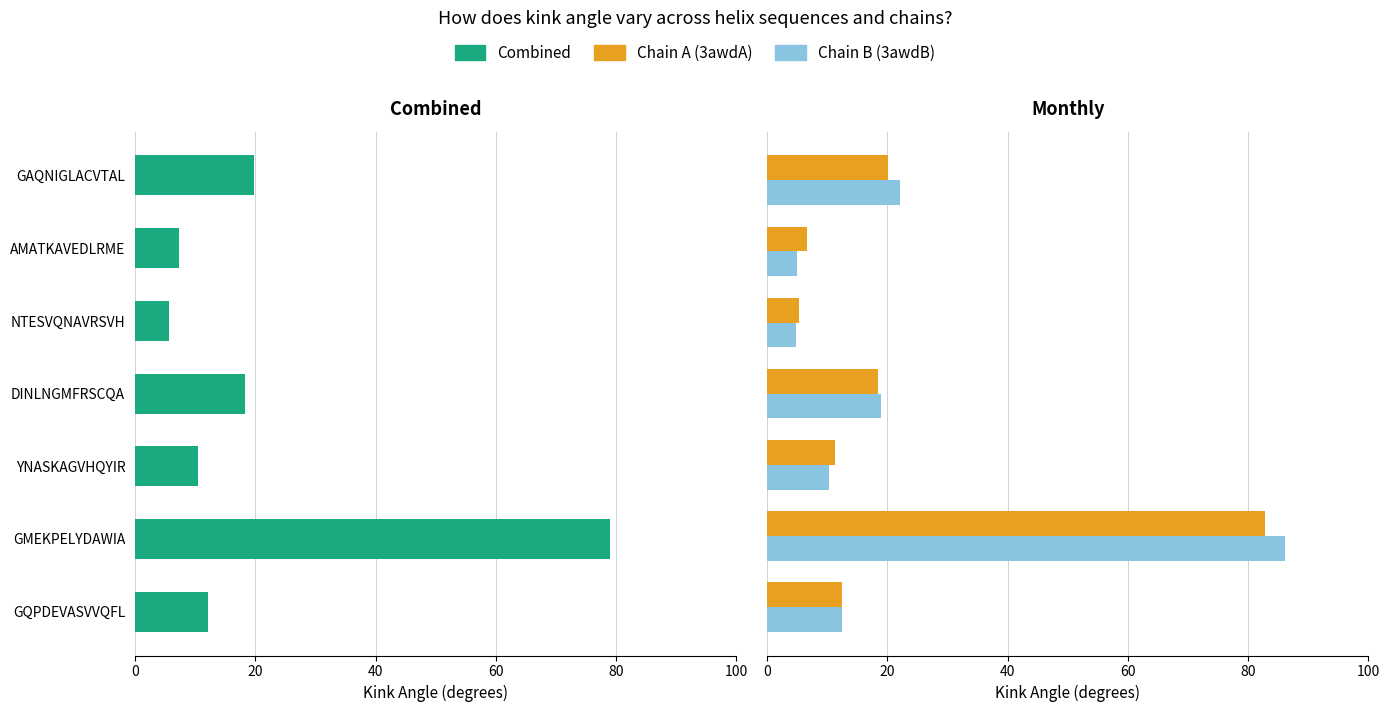

List the series in order of their peak value, highest first.

Chain B (3awdB), Chain A (3awdA), Combined